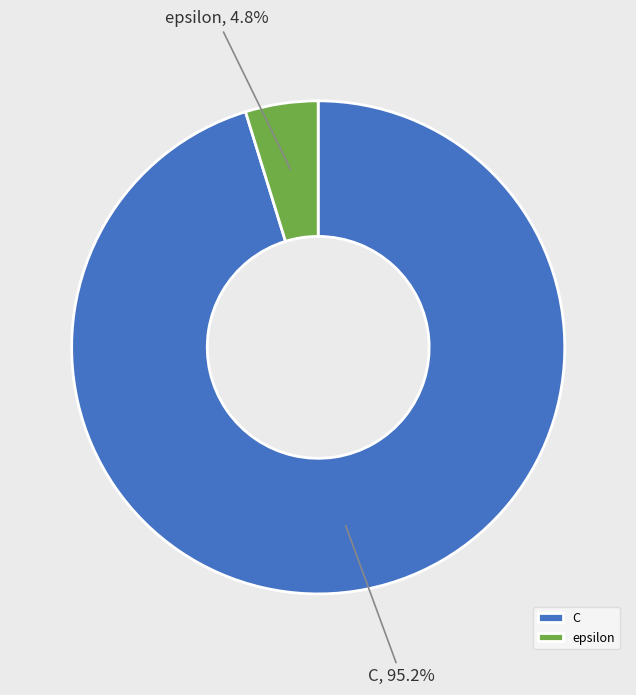

How many slices are in this pie chart?

2